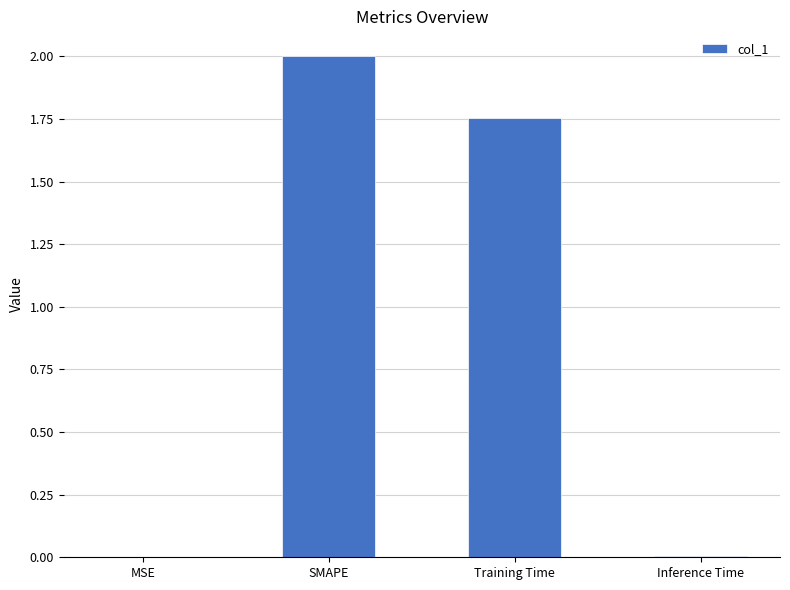

At which label is the value closest to 1?

Training Time